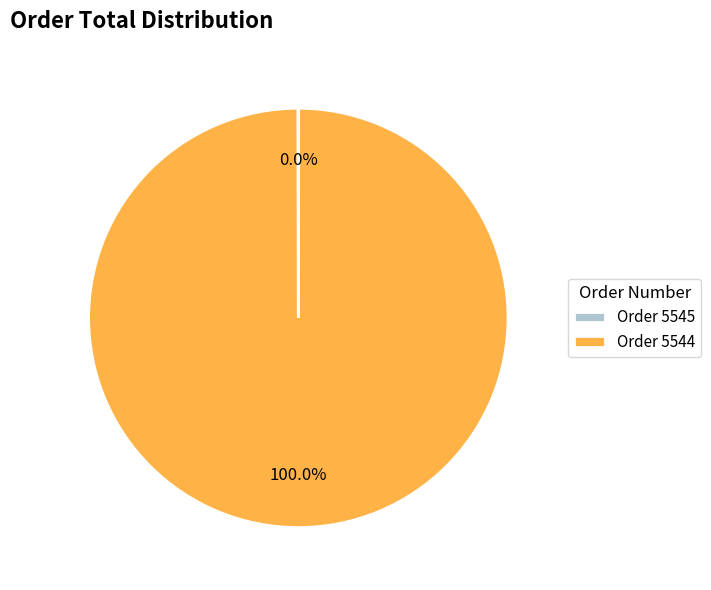

Is Order 5544 the majority of the pie?

Yes